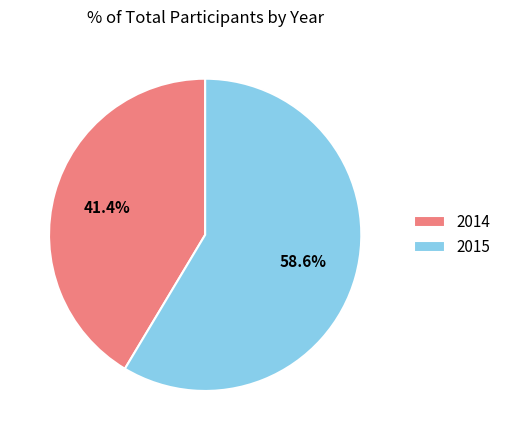

To the nearest percent, what portion does 2015 represent?

59%